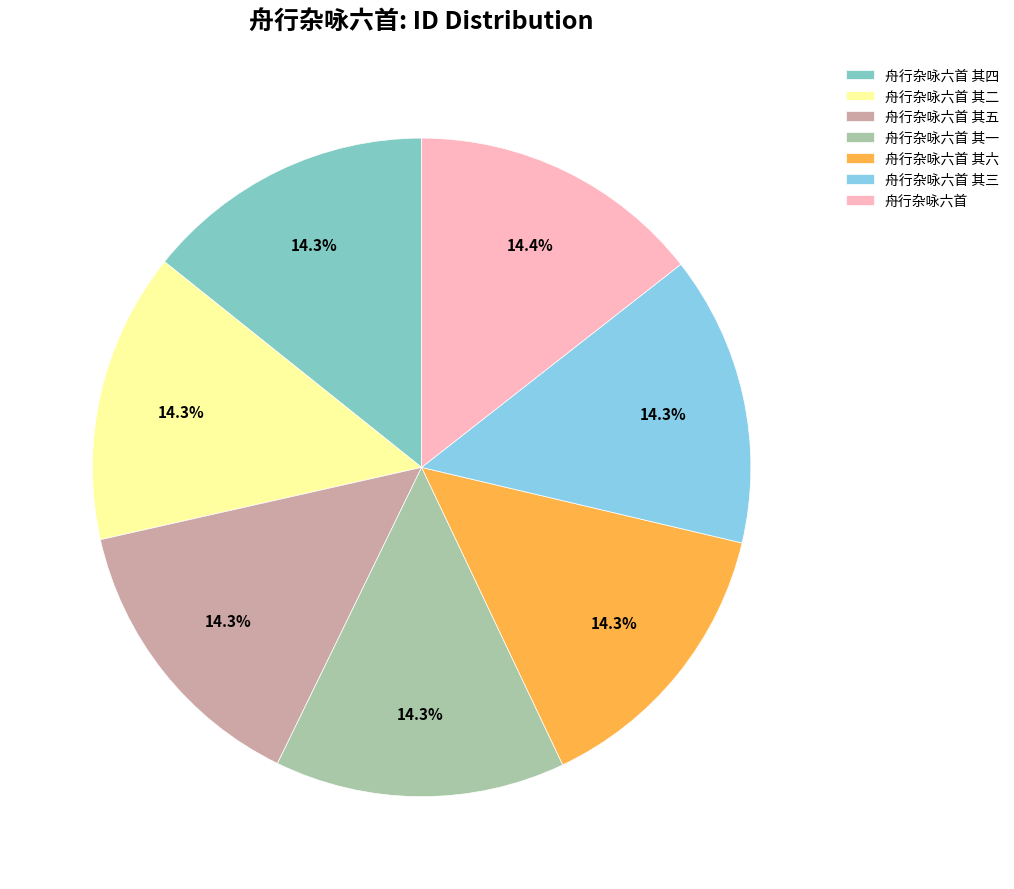

What percentage do 舟行杂咏六首 其五 and 舟行杂咏六首 其六 together represent?

28.5%